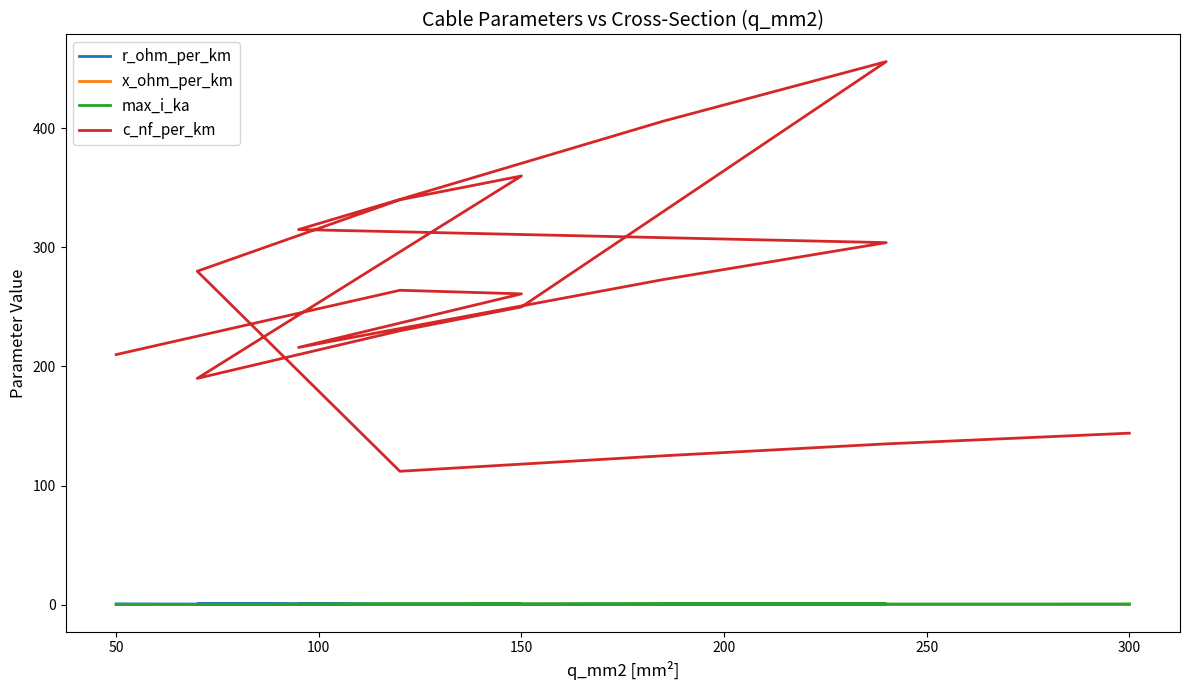

In r_ohm_per_km, how many points are higher than both neighbors (excluding endpoints)?

4